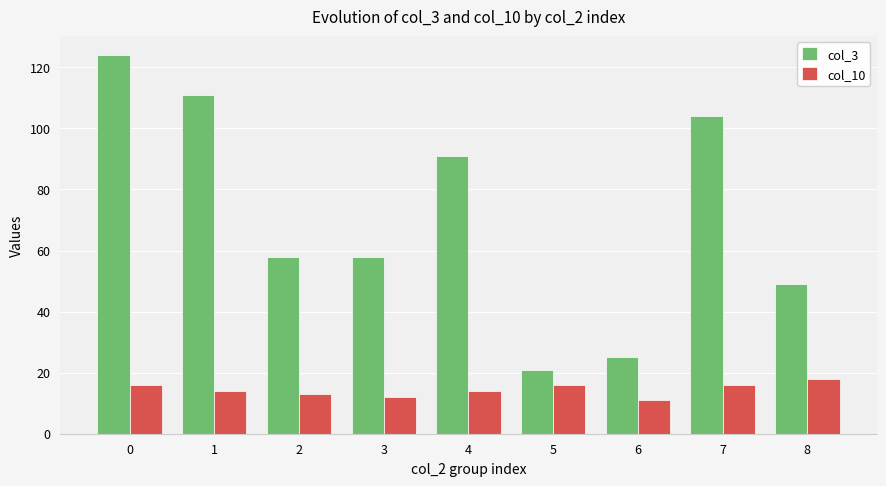

What is the sum of the col_10 values at 4 and 1?

28